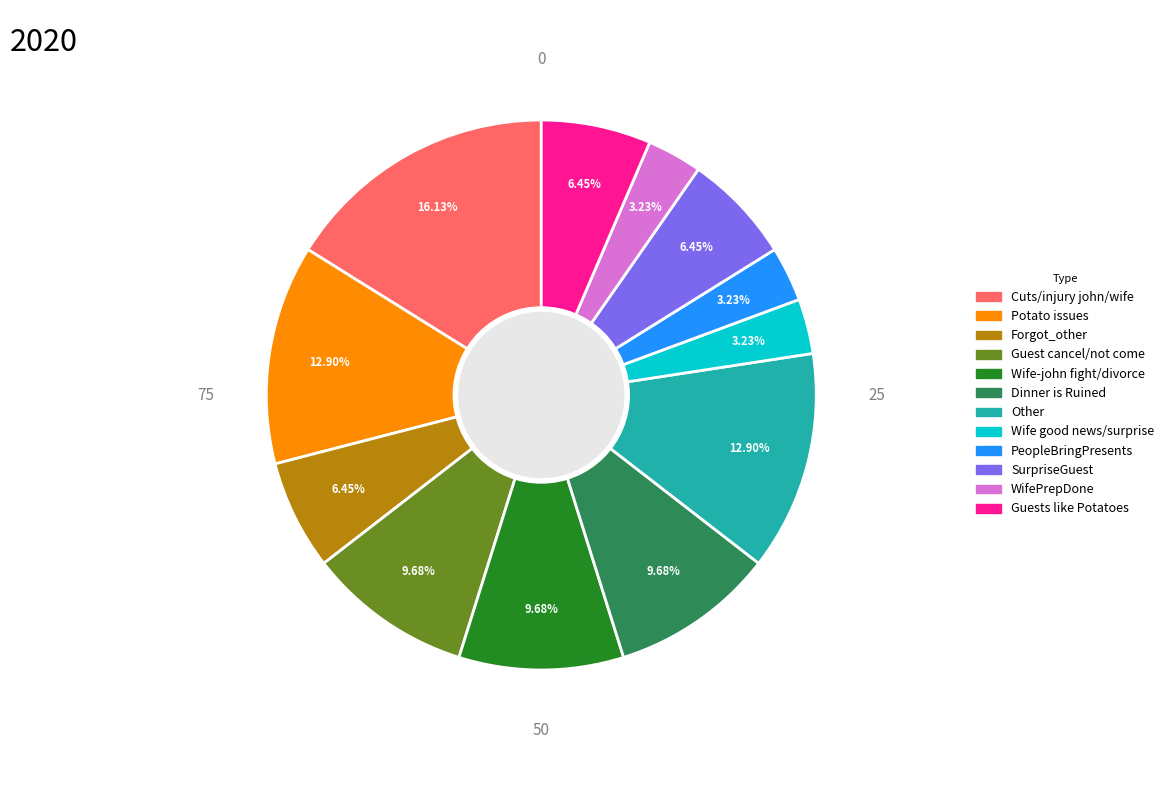

Is the sum of WifePrepDone and Wife-john fight/divorce greater than half?

No